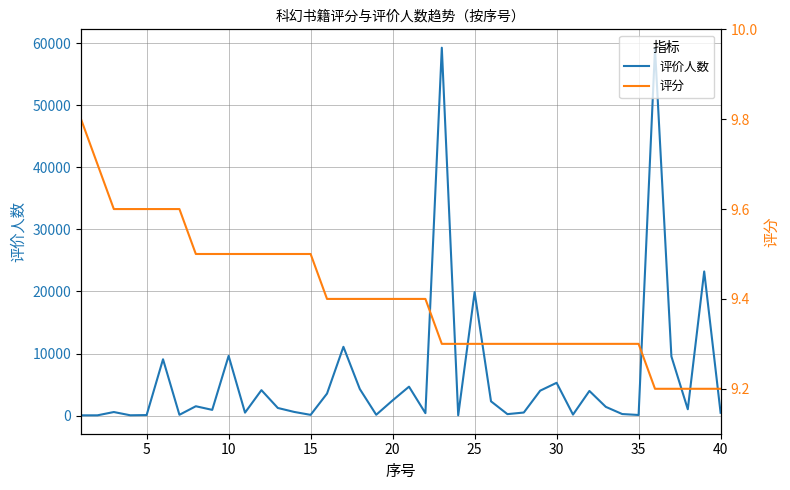

True or false: 评分 and 评价人数 intersect in this chart.

False